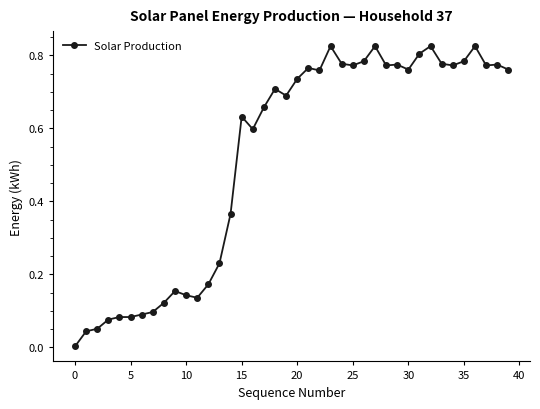

What is the average value?

0.5